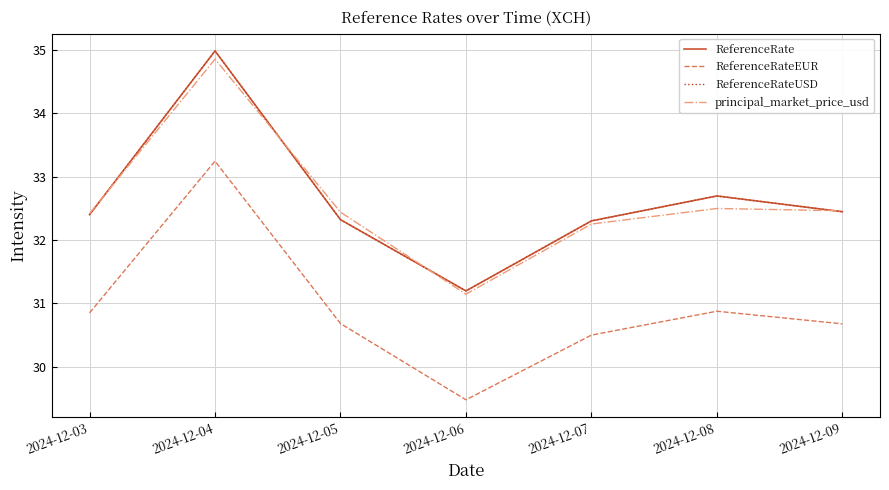

True or false: ReferenceRateEUR and ReferenceRate cross at least once.

False